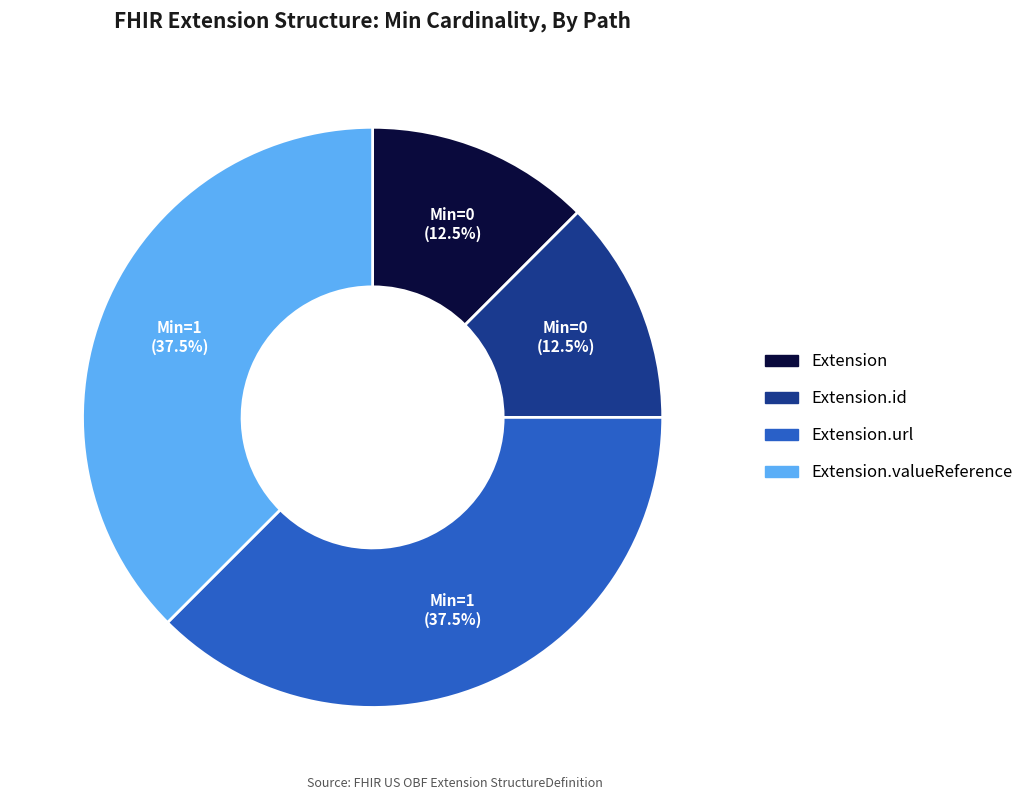

Is there a majority slice in this chart?

No